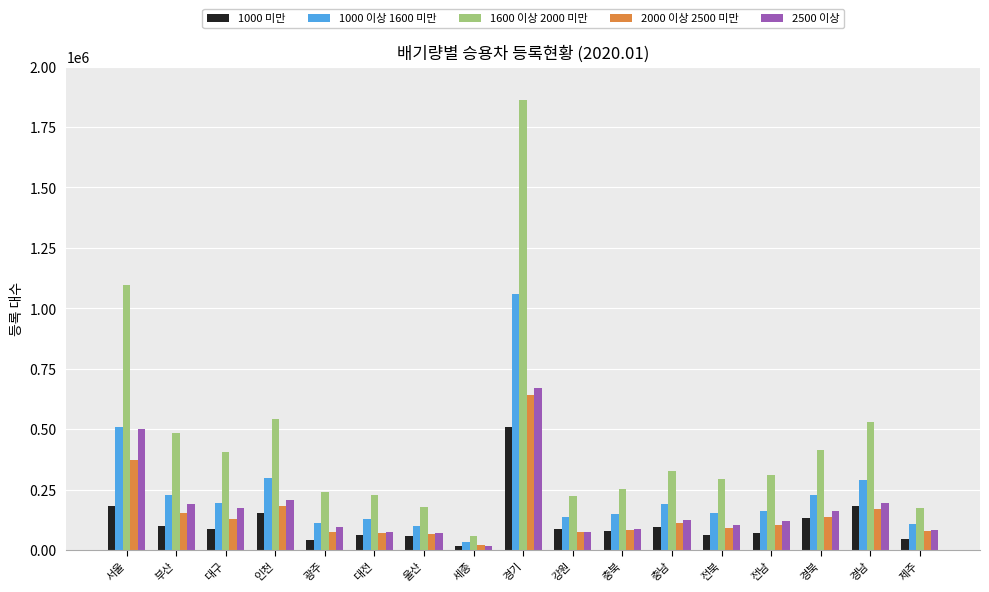

The 2500 이상 series shows 292863 at 대구. True or false?

False